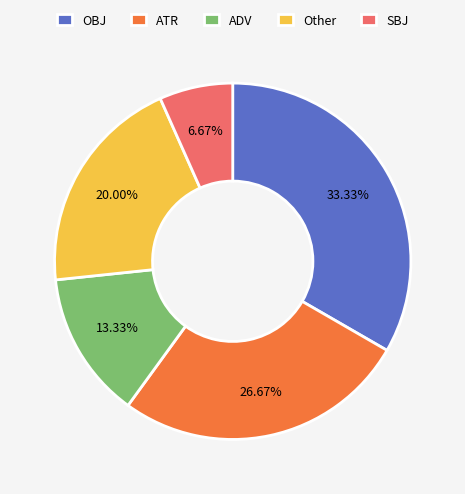

What percentage do ATR and ADV together represent?

40.0%